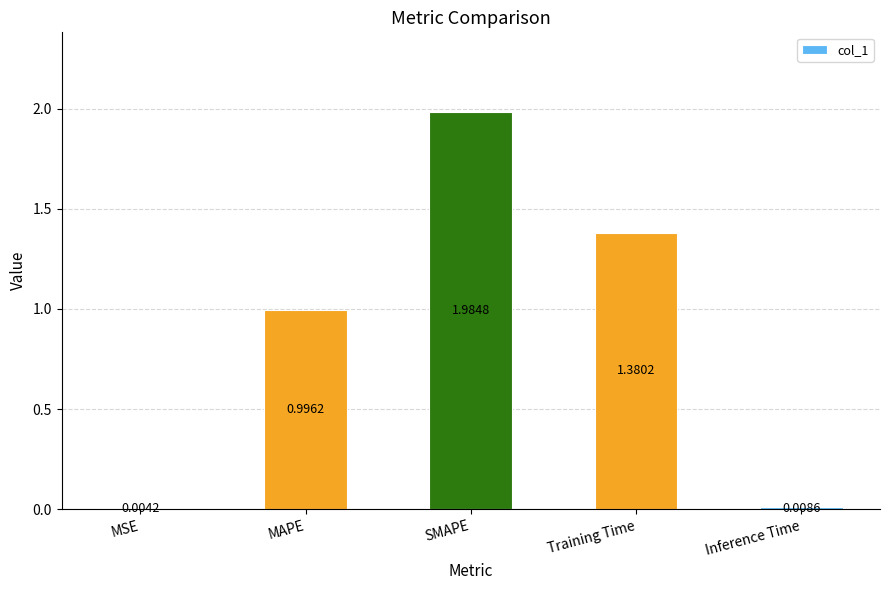

Which category has the highest value across all series?

SMAPE